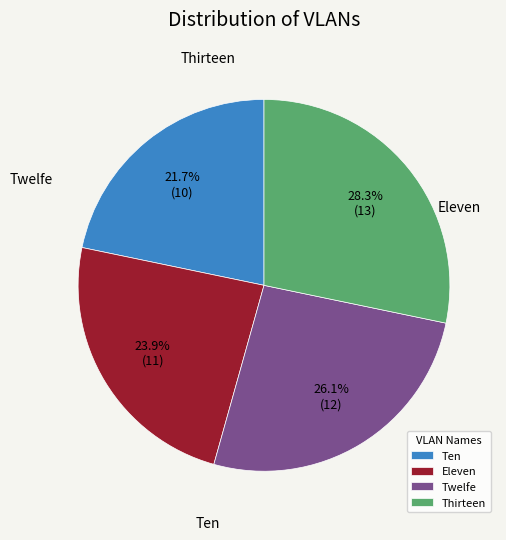

Is the sum of Thirteen and Eleven greater than half?

Yes